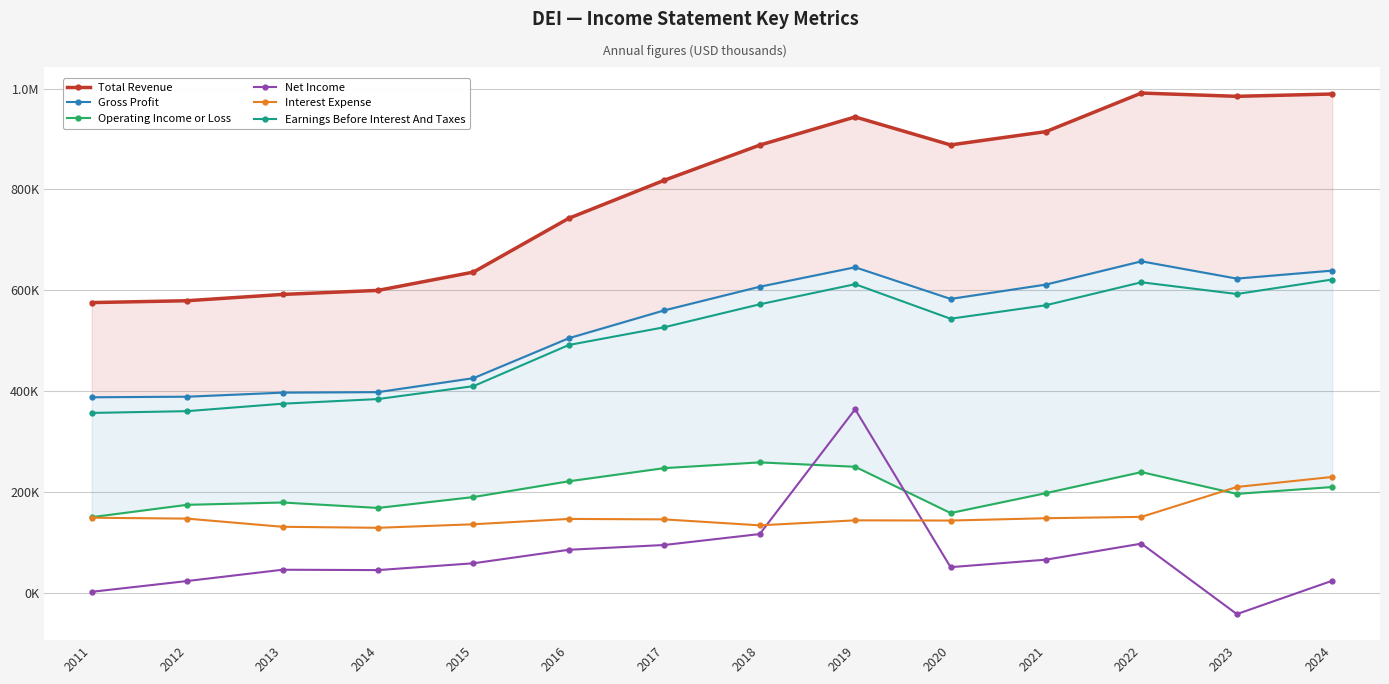

At which label does Earnings Before Interest And Taxes first exceed 543300?

2018